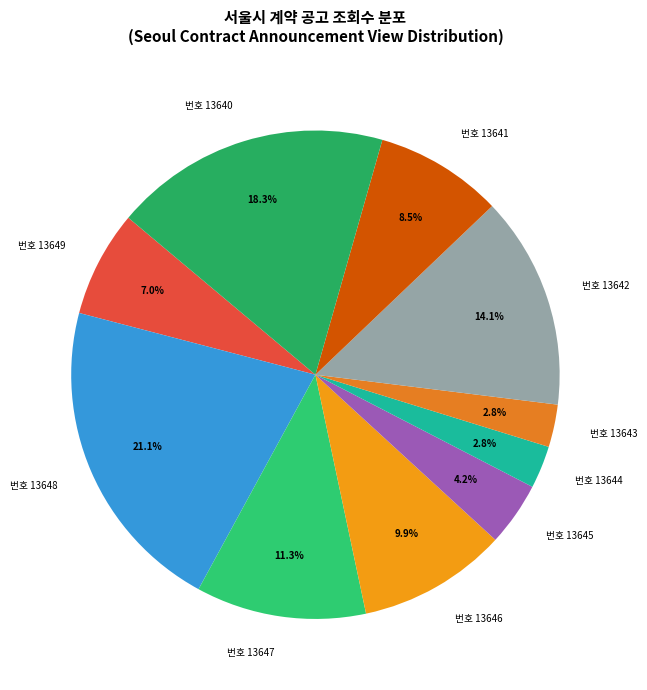

Which category has the biggest portion of the pie?

번호 13648